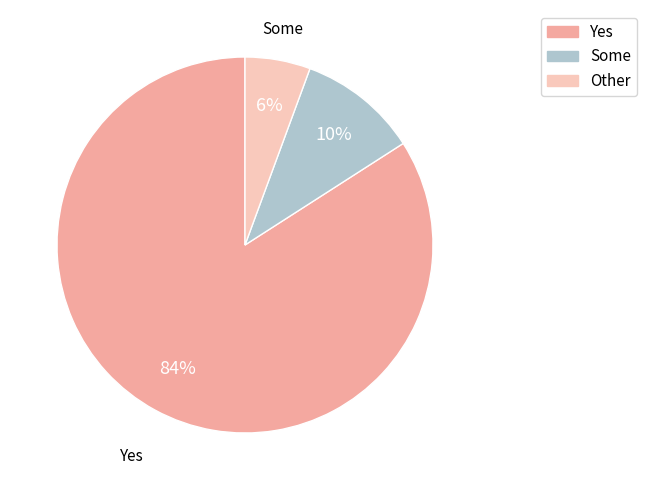

What is the largest slice in the pie chart?

Yes